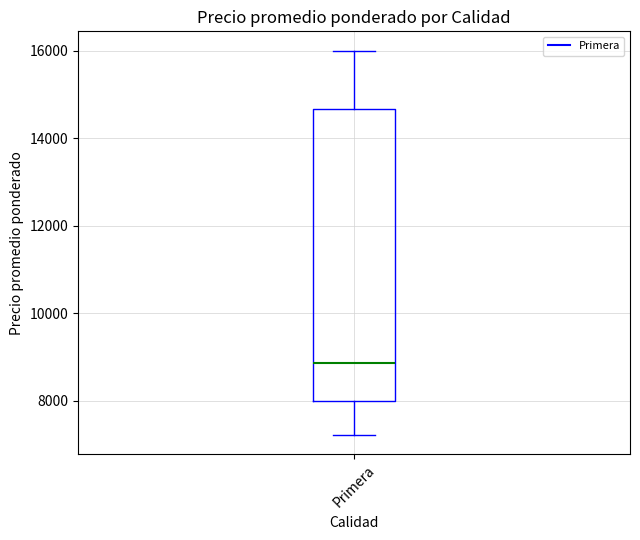

Transcribe this box plot: give where the median line is, the range the box spans, and where the two whiskers end, as read against the y-axis. The values are not printed on the chart, so give them approximately, as read against the axis.

median 8800, box 8000 to 14600, whiskers 7200 to 16000